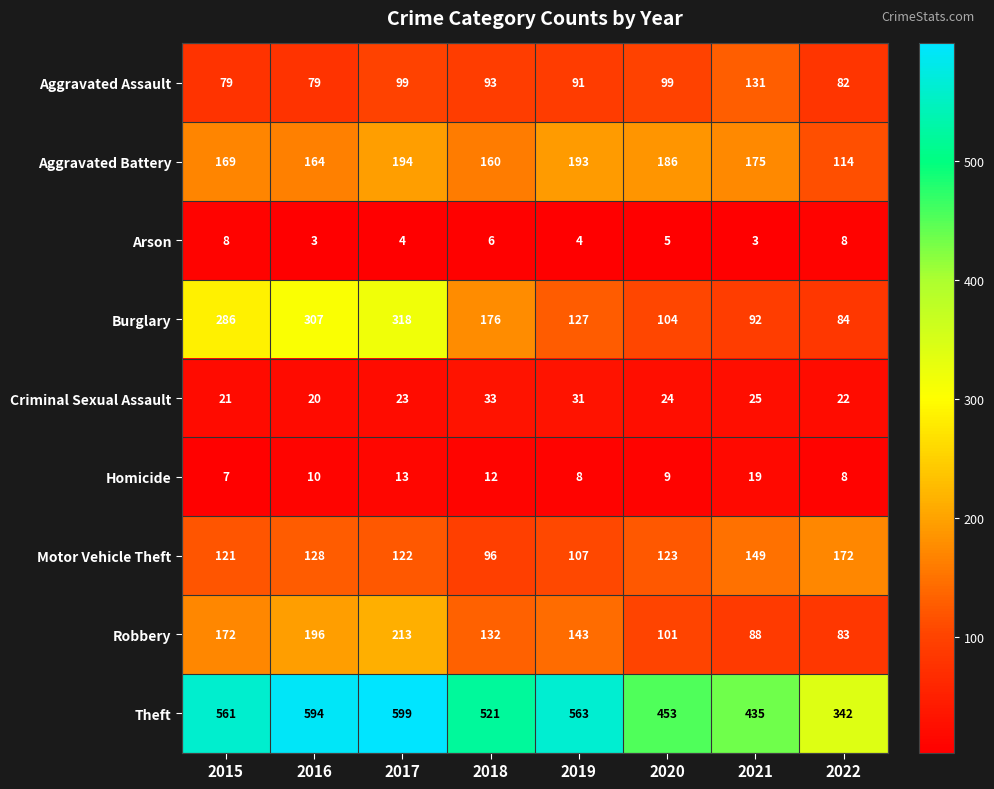

The value of Homicide at 2015 is 3. True or false?

False